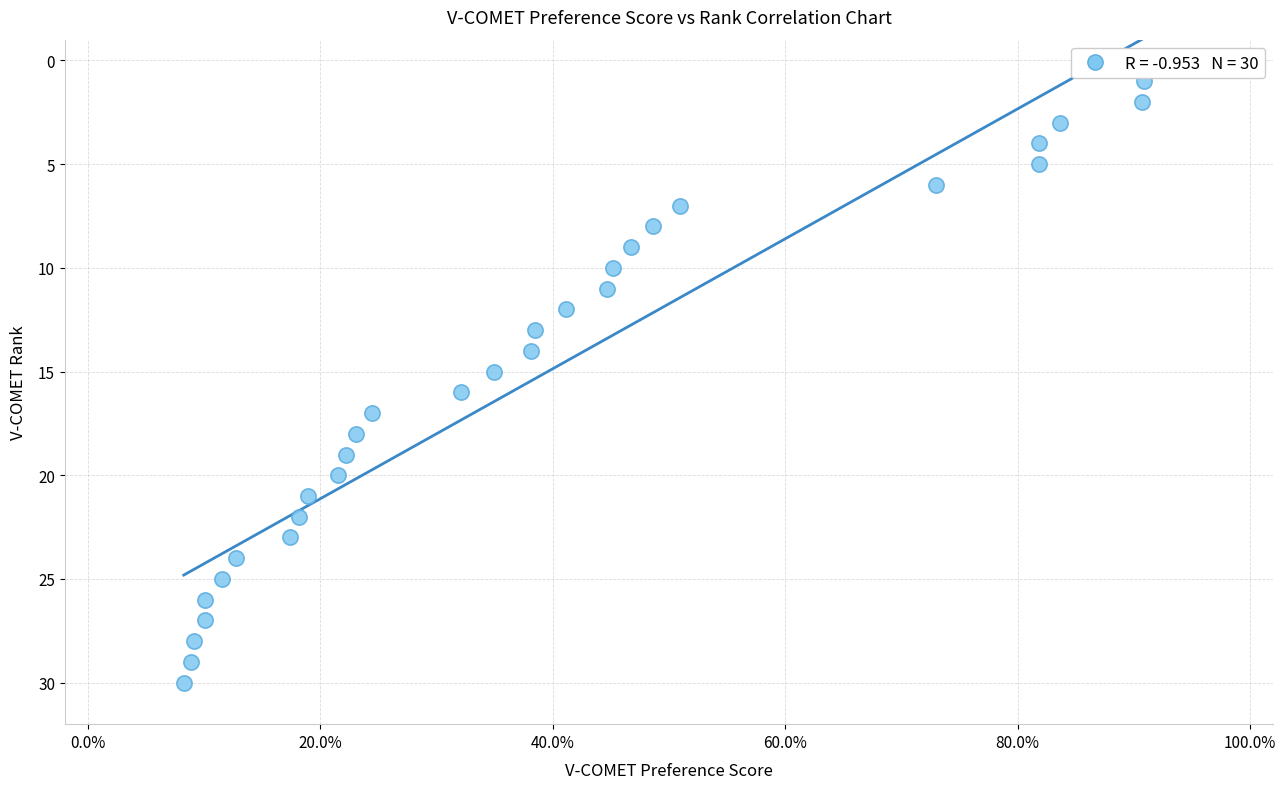

What is the range of Y values (max minus min)?

29